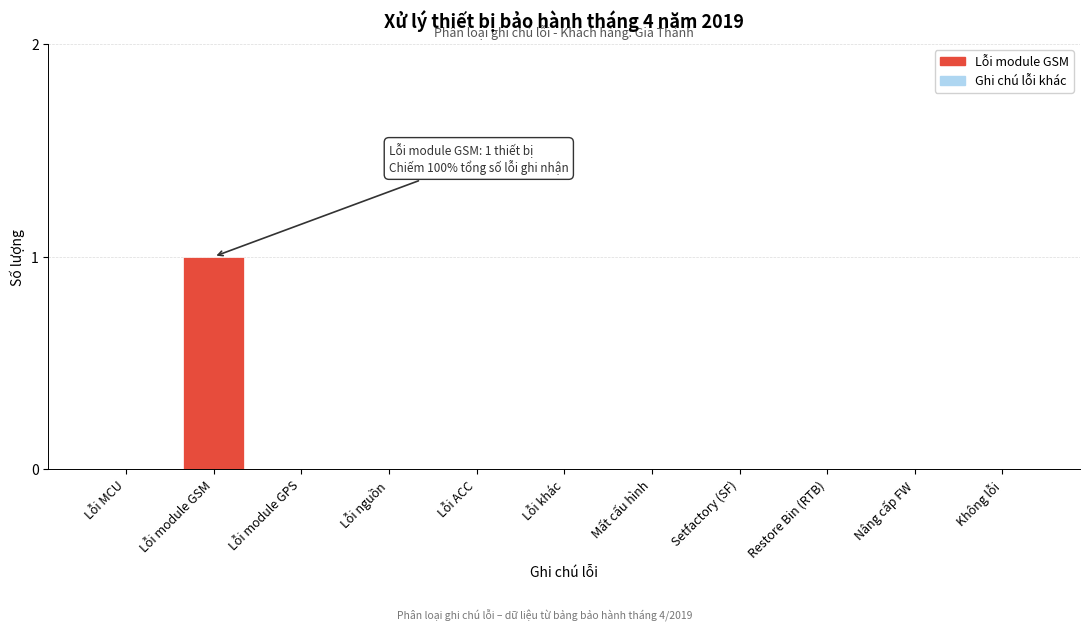

Reading left to right, what are all the values shown in this chart?

Lỗi MCU=0	Lỗi module GSM=1	Lỗi module GPS=0	Lỗi nguồn=0	Lỗi ACC=0	Lỗi khác=0	Mất cấu hình=0	Setfactory (SF)=0	Restore Bin (RTB)=0	Nâng cấp FW=0	Không lỗi=0